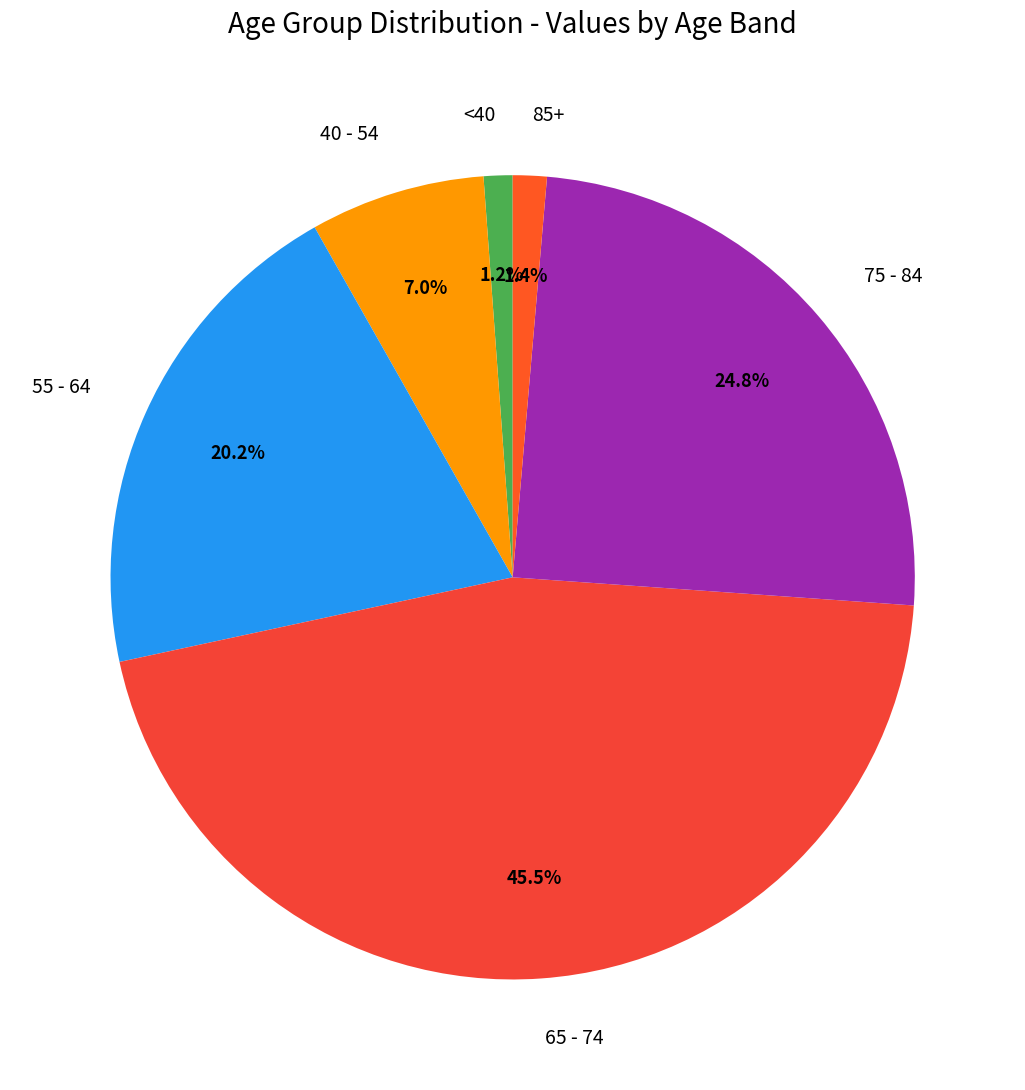

Approximately how many times larger is the value at 75 - 84 compared to 55 - 64?

1.2